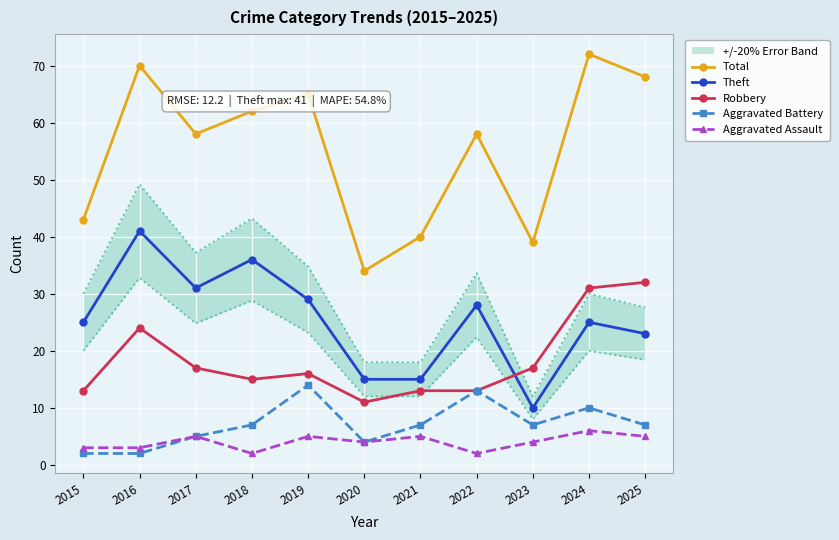

How many data points in Total are above 58?

5